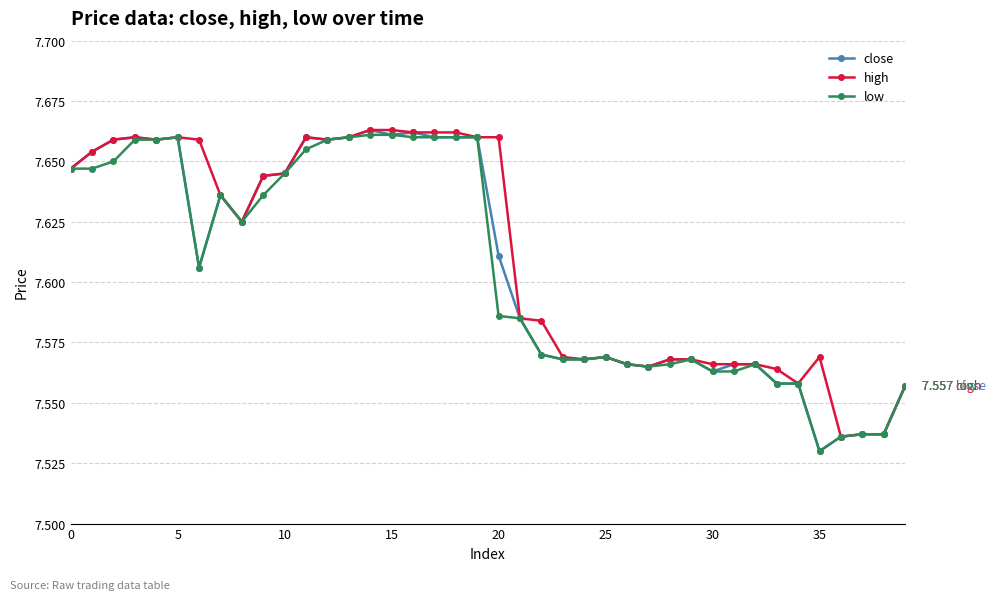

Count the high values in the range 7 to 8.

40